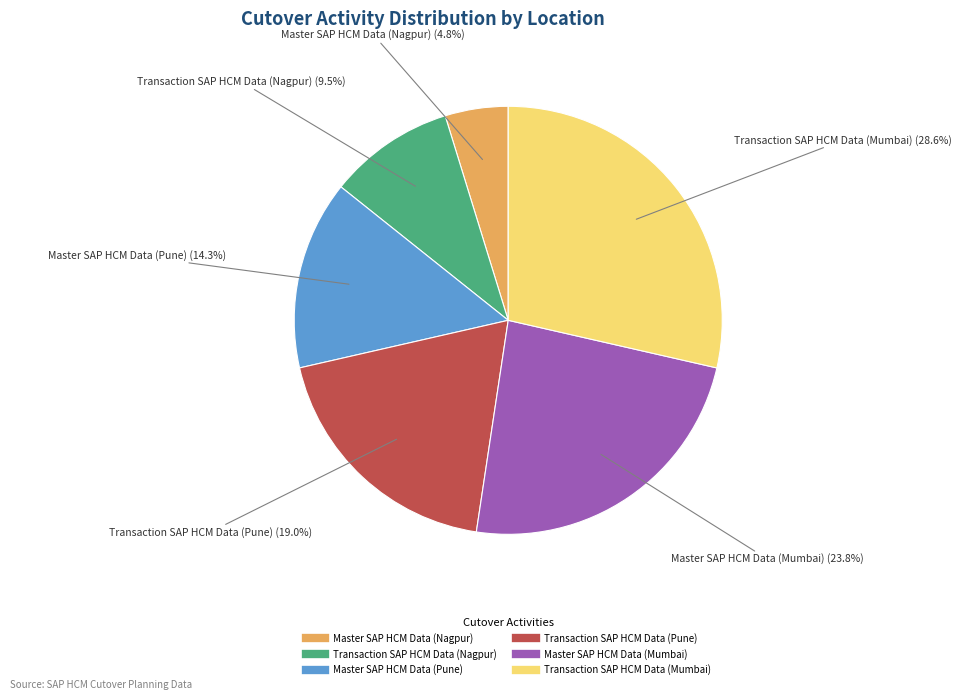

To the nearest percent, what is the average slice percentage?

17%